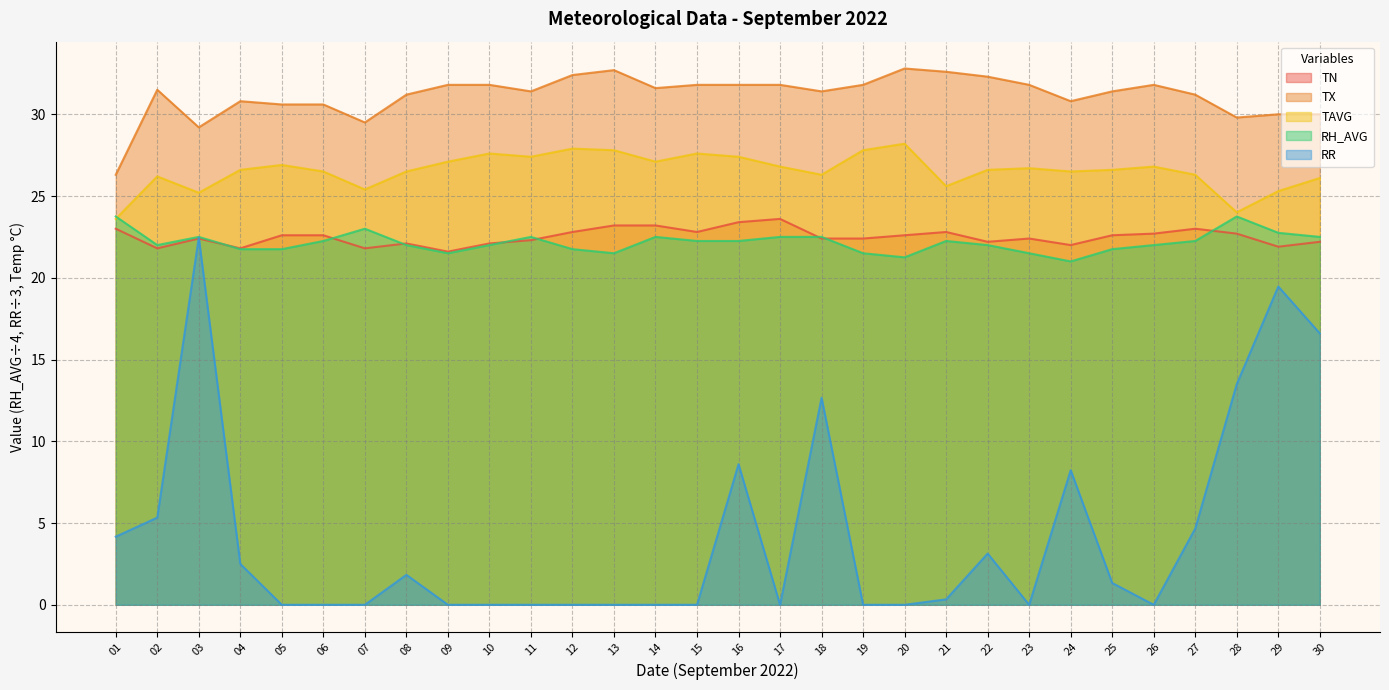

Reading right to left, what are all the values shown in this chart?

TN: 30=22.2	29=21.9	28=22.7	27=23.0	26=22.7	25=22.6	24=22.0	23=22.4	22=22.2	21=22.8	20=22.6	19=22.4	18=22.4	17=23.6	16=23.4	15=22.8	14=23.2	13=23.2	12=22.8	11=22.3	10=22.1	09=21.6	08=22.1	07=21.8	06=22.6	05=22.6	04=21.8	03=22.4	02=21.8	01=23.0
TX: 30=30.0	29=30.0	28=29.8	27=31.2	26=31.8	25=31.4	24=30.8	23=31.8	22=32.3	21=32.6	20=32.8	19=31.8	18=31.4	17=31.8	16=31.8	15=31.8	14=31.6	13=32.7	12=32.4	11=31.4	10=31.8	09=31.8	08=31.2	07=29.5	06=30.6	05=30.6	04=30.8	03=29.2	02=31.5	01=26.3
TAVG: 30=26.1	29=25.3	28=24.0	27=26.3	26=26.8	25=26.6	24=26.5	23=26.7	22=26.6	21=25.6	20=28.2	19=27.8	18=26.3	17=26.8	16=27.4	15=27.6	14=27.1	13=27.8	12=27.9	11=27.4	10=27.6	09=27.1	08=26.5	07=25.4	06=26.5	05=26.9	04=26.6	03=25.2	02=26.2	01=23.6
RH_AVG: 30=22.5	29=22.8	28=23.8	27=22.2	26=22.0	25=21.8	24=21.0	23=21.5	22=22.0	21=22.2	20=21.2	19=21.5	18=22.5	17=22.5	16=22.2	15=22.2	14=22.5	13=21.5	12=21.8	11=22.5	10=22.0	09=21.5	08=22.0	07=23.0	06=22.2	05=21.8	04=21.8	03=22.5	02=22.0	01=23.8
RR: 30=16.6	29=19.5	28=13.5	27=4.7	26=0.0	25=1.3	24=8.2	23=0.0	22=3.1	21=0.3	20=0.0	19=0.0	18=12.7	17=0.0	16=8.6	15=0.0	14=0.0	13=0.0	12=0.0	11=0.0	10=0.0	09=0.0	08=1.8	07=0.0	06=0.0	05=0.0	04=2.5	03=22.5	02=5.3	01=4.2